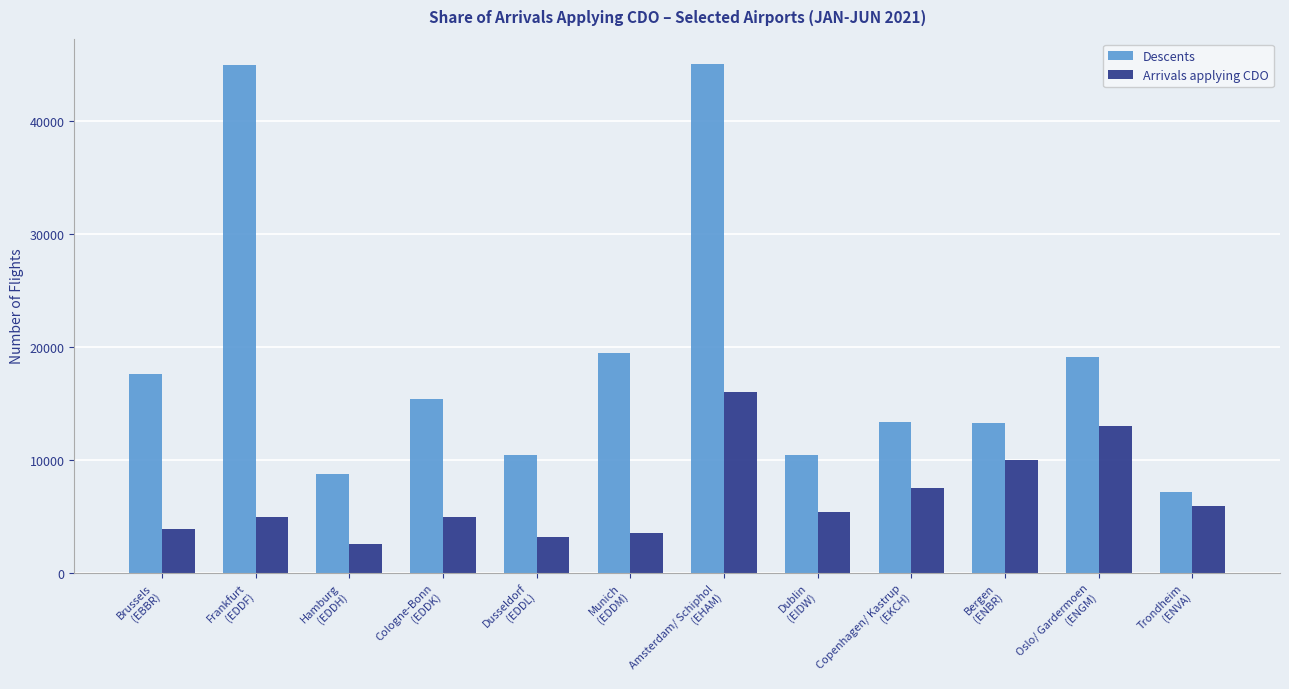

List the series in order of their peak value, lowest first.

Arrivals applying CDO, Descents